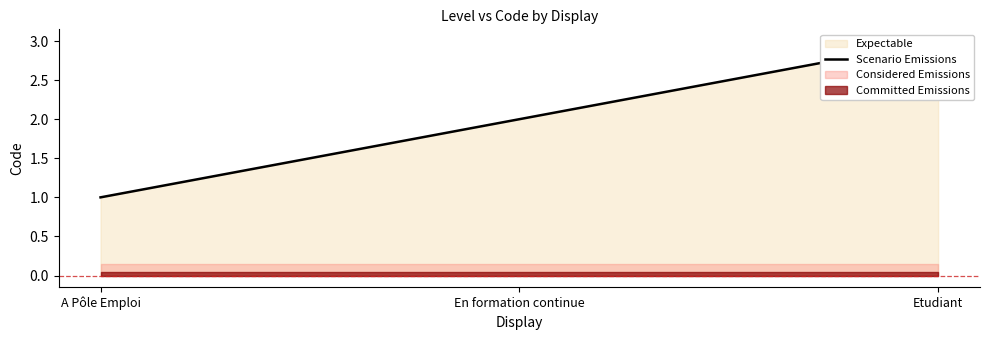

At which label does the data first exceed 2?

Etudiant